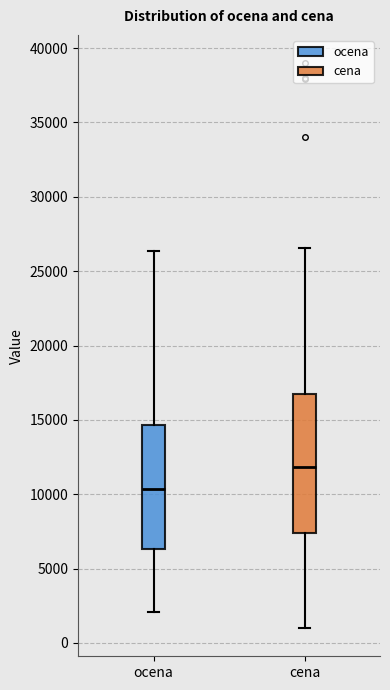

Reading left to right, transcribe this box plot: for each box, give where its median line is, the range the box spans, and where its two whiskers end, as read against the y-axis. The values are not printed on the chart, so give them approximately, as read against the axis.

ocena: median 10500, box 6500 to 14500, whiskers 2000 to 26500
cena: median 12000, box 7500 to 17000, whiskers 1000 to 26500